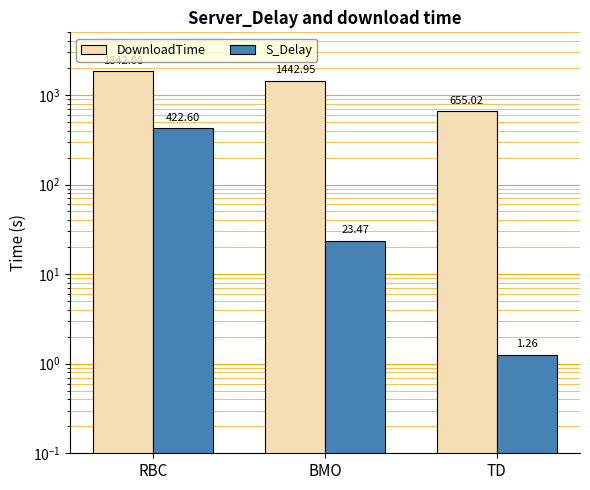

What is the value of the S_Delay bar at the 3rd from the left?

1.3